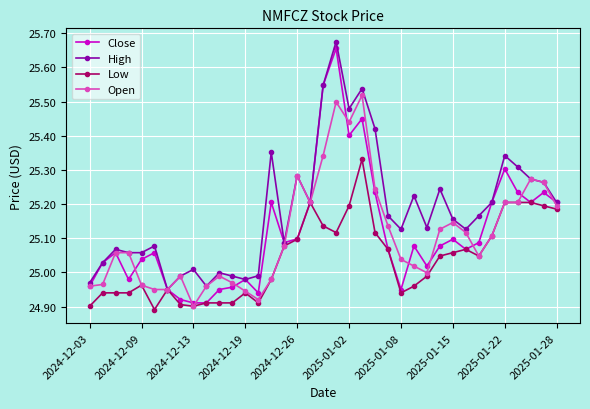

Which series has the widest spread of values?

Close